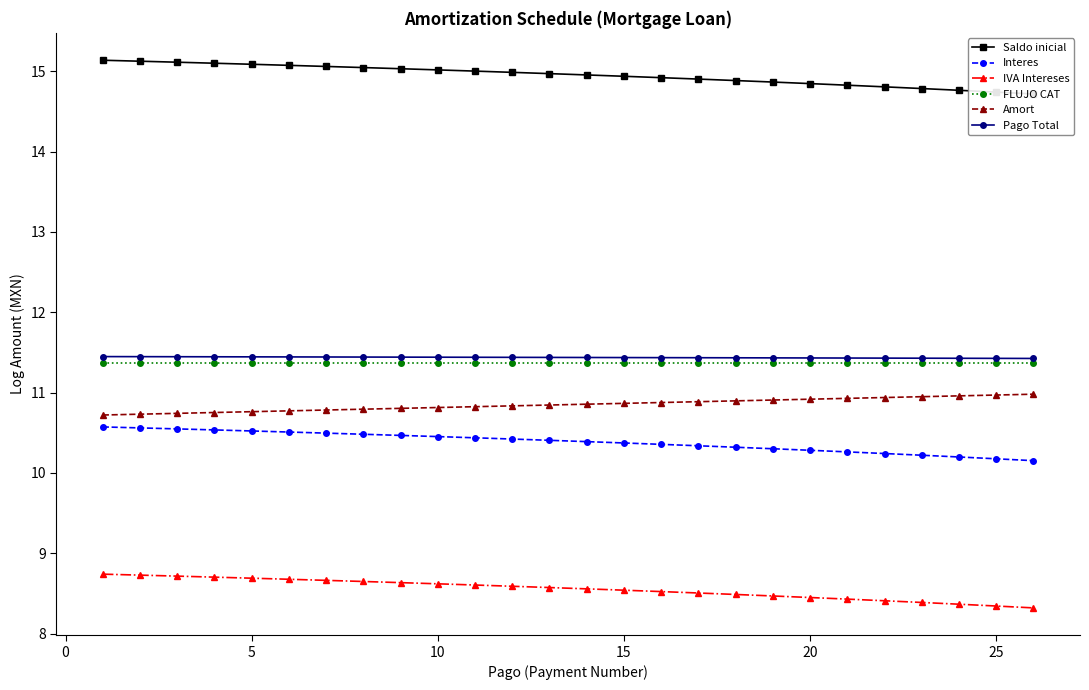

The value of Amort at 20 is 16.4. True or false?

False